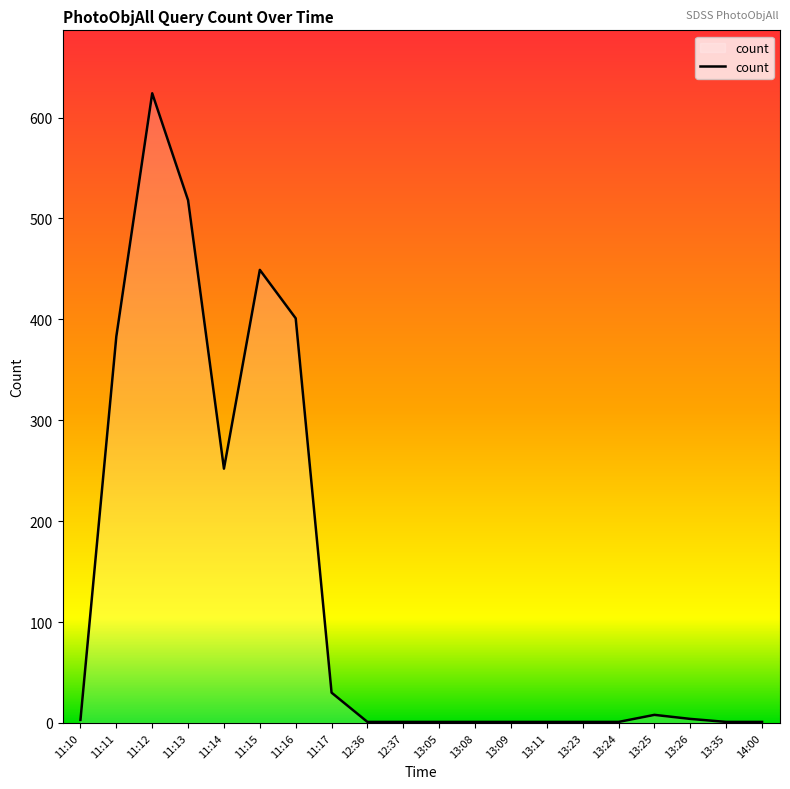

What is the smallest value displayed?

1